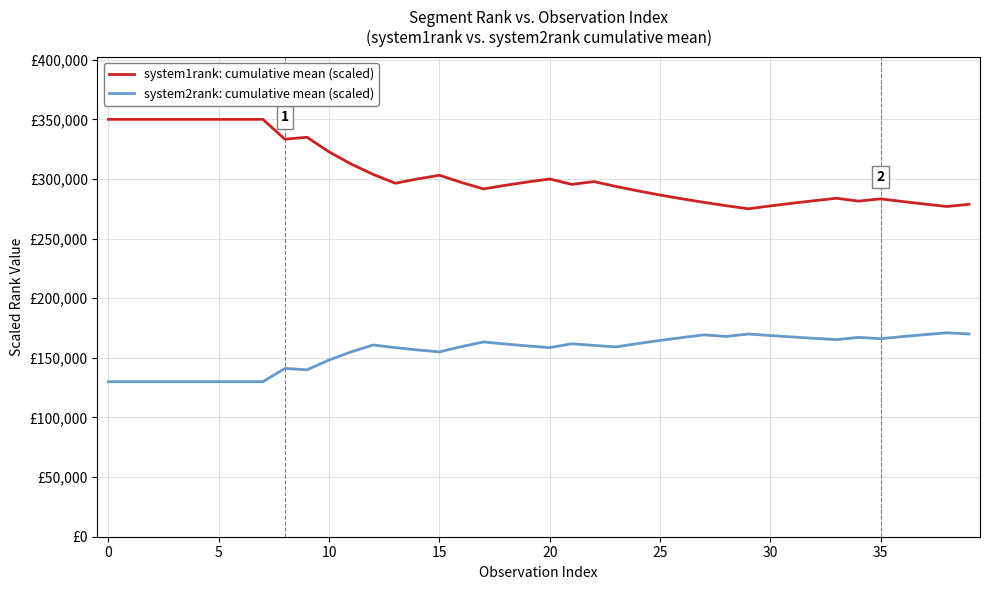

What are all the series names shown in the legend?

system1rank: cumulative mean (scaled), system2rank: cumulative mean (scaled)